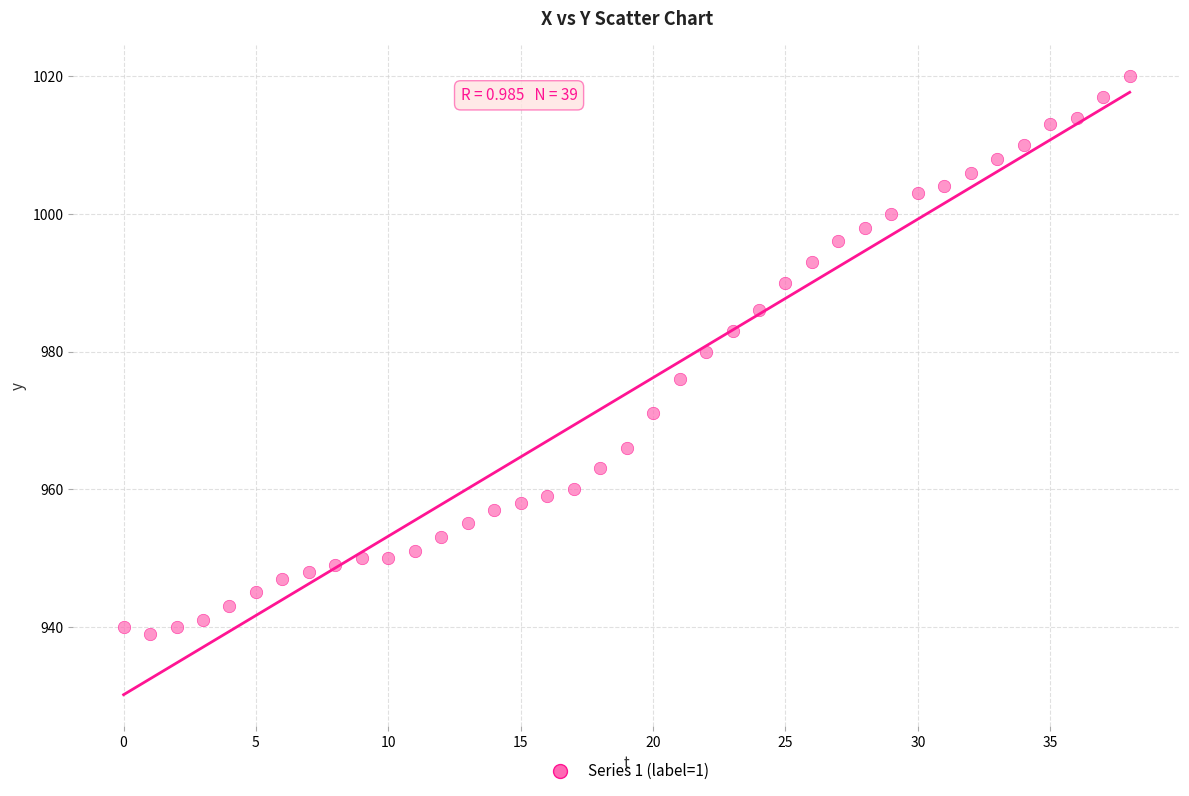

What Y value in the scatter plot is closest to 979?

980